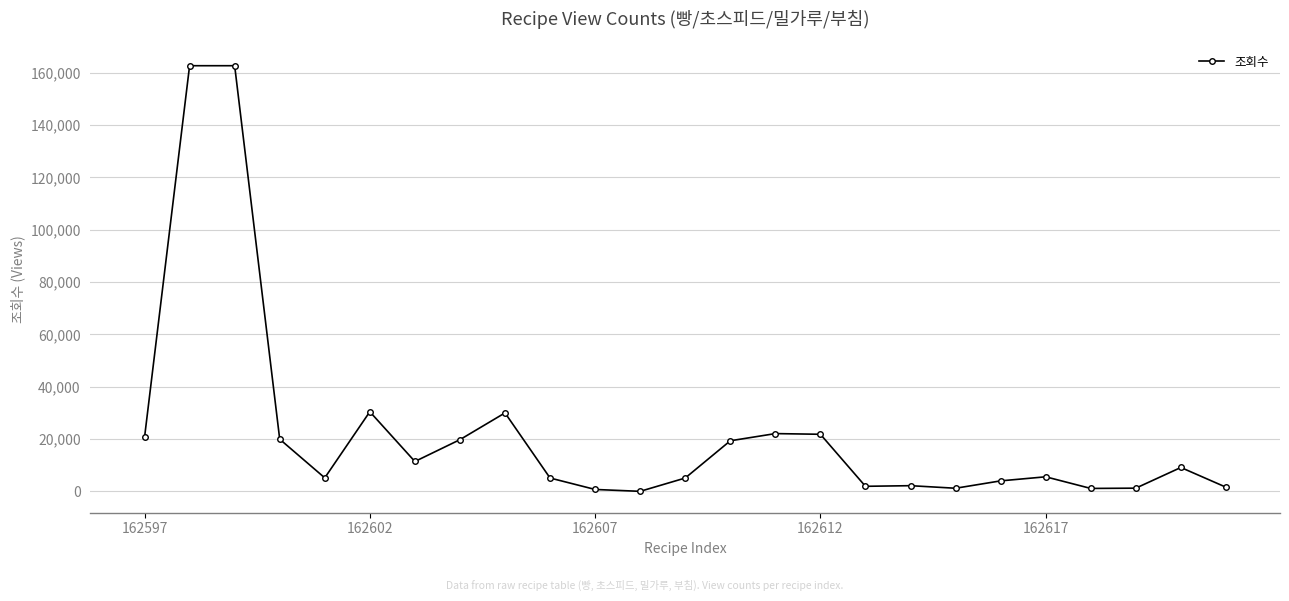

True or false: the data has more than 1 interior local peaks.

True